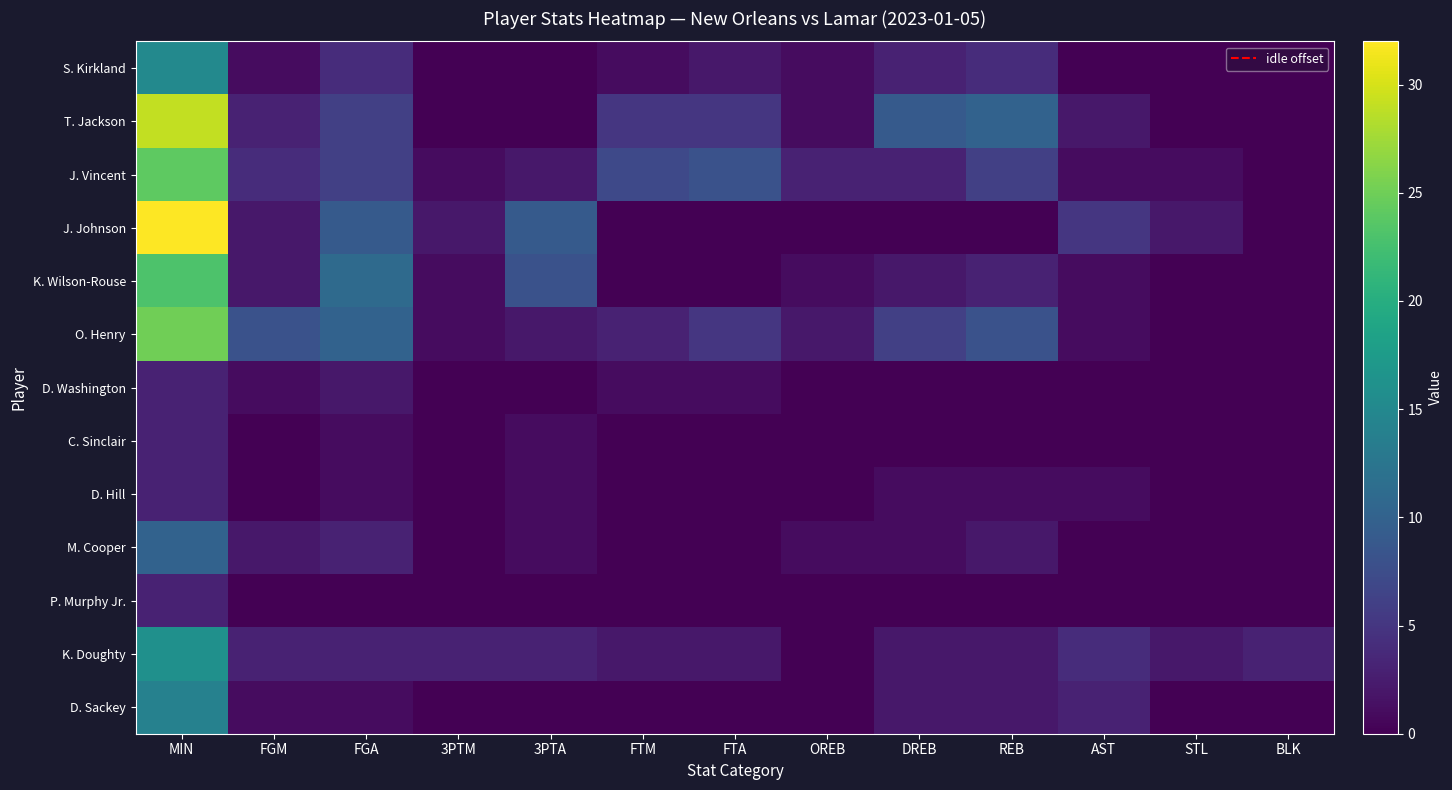

Which label corresponds to the smallest value in the chart?

3PTM